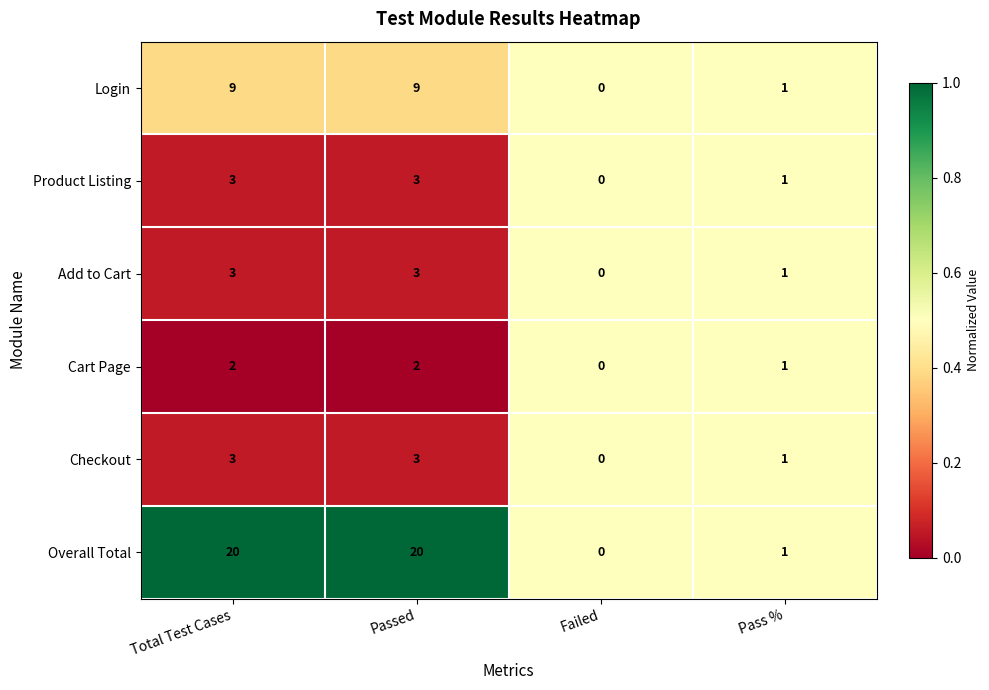

Reading left to right, transcribe all the data shown in this chart.

Login: Total Test Cases=9	Passed=9	Failed=0	Pass %=1
Product Listing: Total Test Cases=3	Passed=3	Failed=0	Pass %=1
Add to Cart: Total Test Cases=3	Passed=3	Failed=0	Pass %=1
Cart Page: Total Test Cases=2	Passed=2	Failed=0	Pass %=1
Checkout: Total Test Cases=3	Passed=3	Failed=0	Pass %=1
Overall Total: Total Test Cases=20	Passed=20	Failed=0	Pass %=1